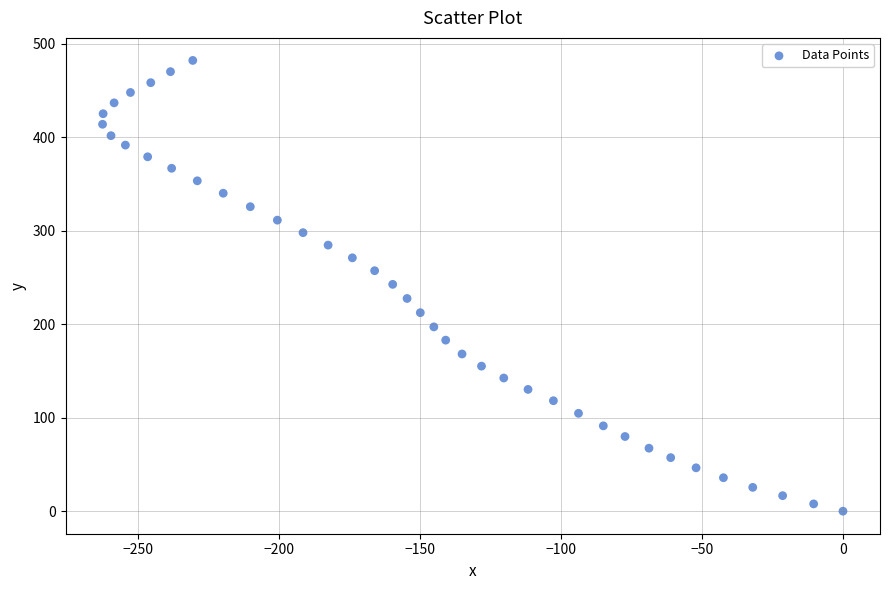

What is the range of Y values (max minus min)?

482.3